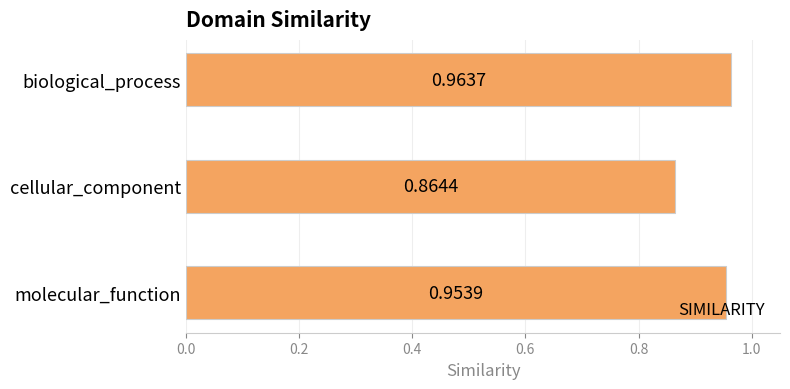

What is the label of the 1st bar from the bottom?

molecular_function